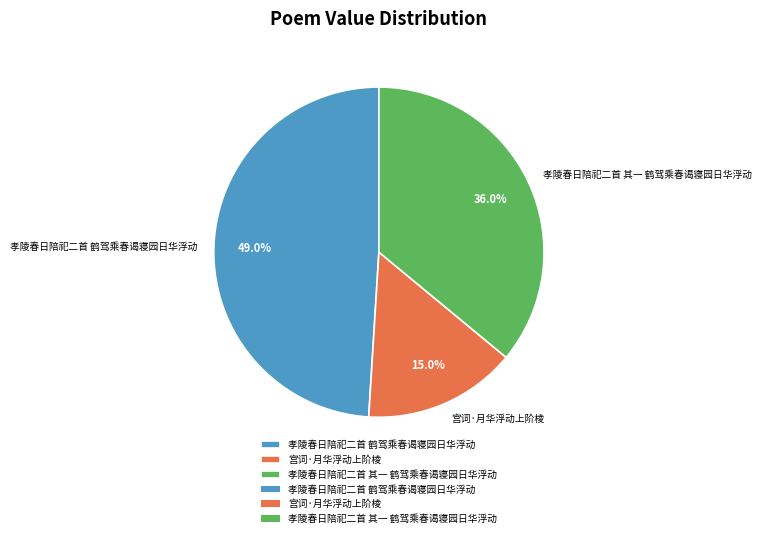

To the nearest percent, what is the combined percentage of 宫词·月华浮动上阶棱 and 孝陵春日陪祀二首 其一 鹤驾乘春谒寝园日华浮动?

51%